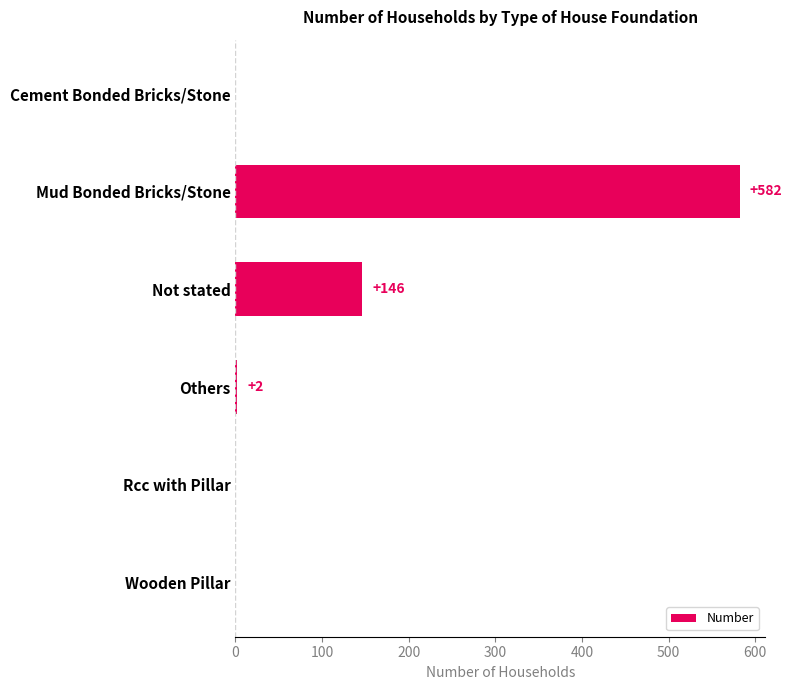

The value at Wooden Pillar is 0. True or false?

True